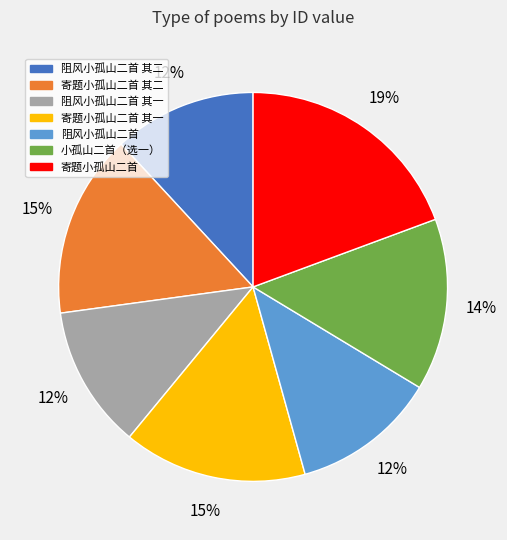

Is there a majority slice in this chart?

No